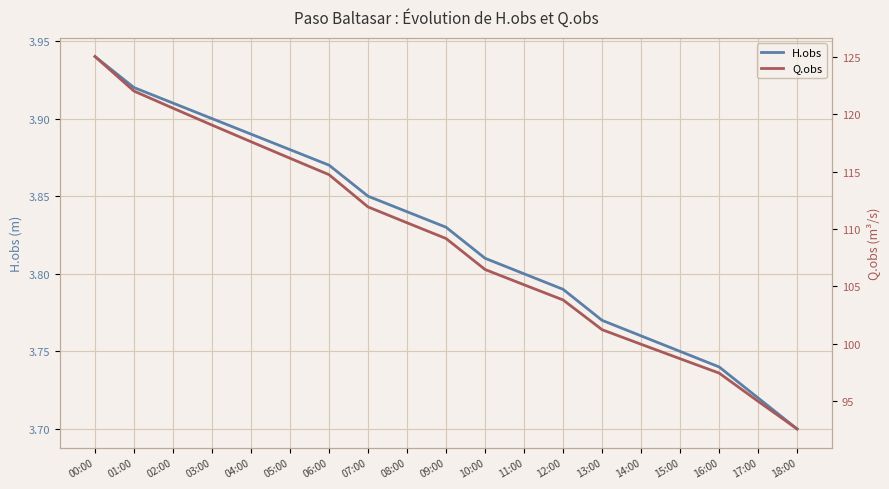

Does the chart display data point markers on the line(s)?

No